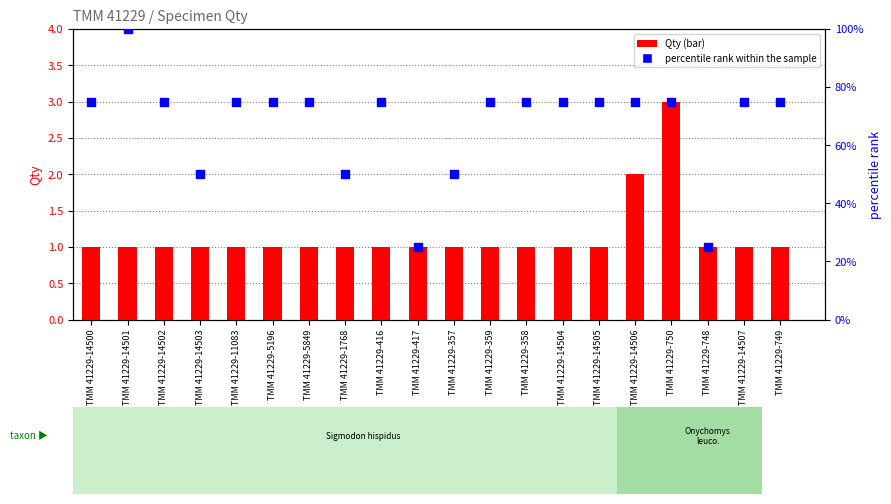

At how many categories does at least one series exceed 5?

20